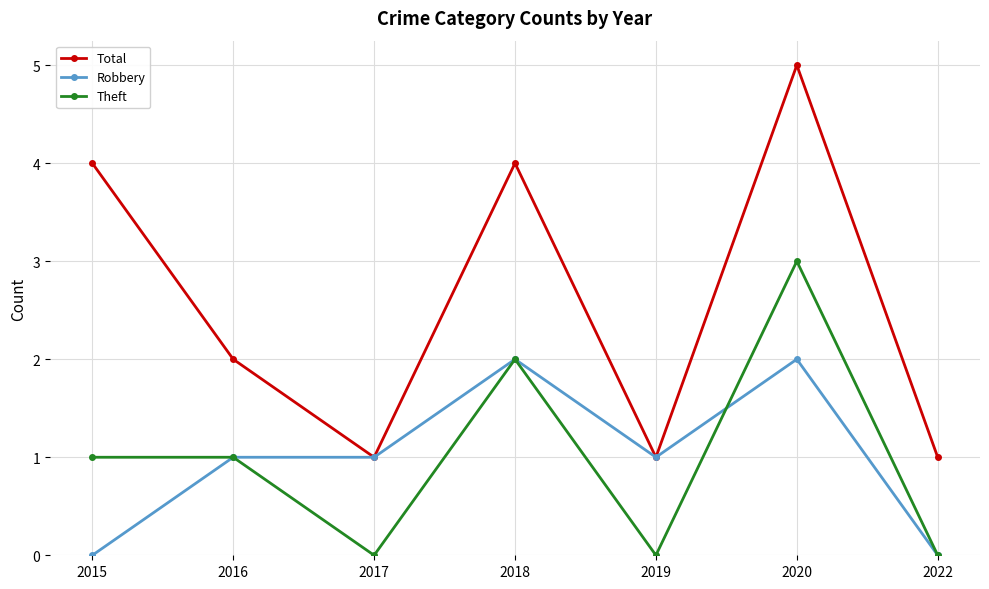

Reading left to right, transcribe all the data shown in this chart.

Total: 2015=4	2016=2	2017=1	2018=4	2019=1	2020=5	2022=1
Robbery: 2015=0	2016=1	2017=1	2018=2	2019=1	2020=2	2022=0
Theft: 2015=1	2016=1	2017=0	2018=2	2019=0	2020=3	2022=0